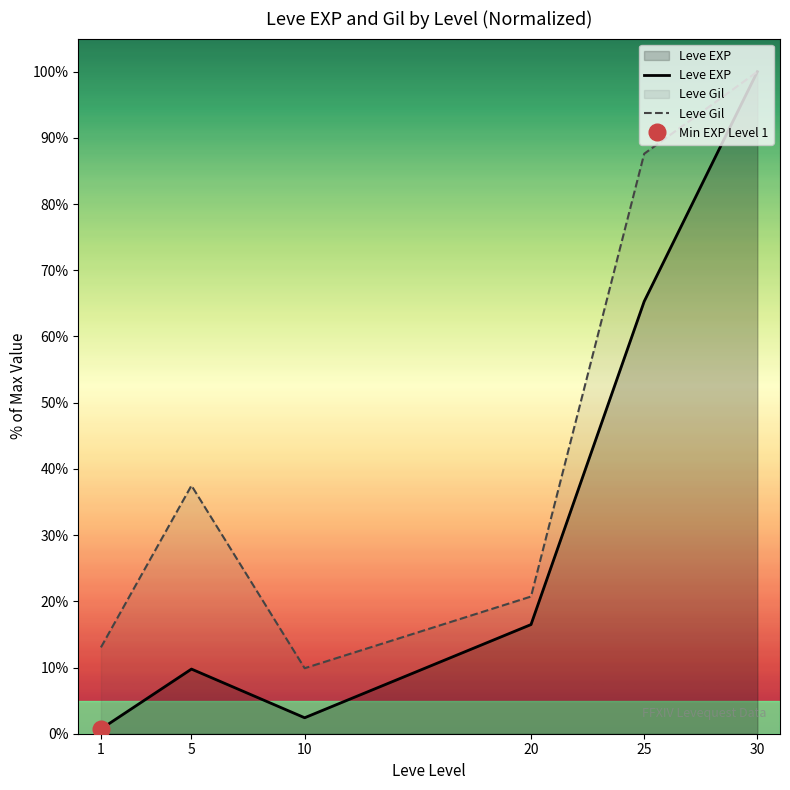

Is it true that Leve Gil equals 20.7 at 20?

True